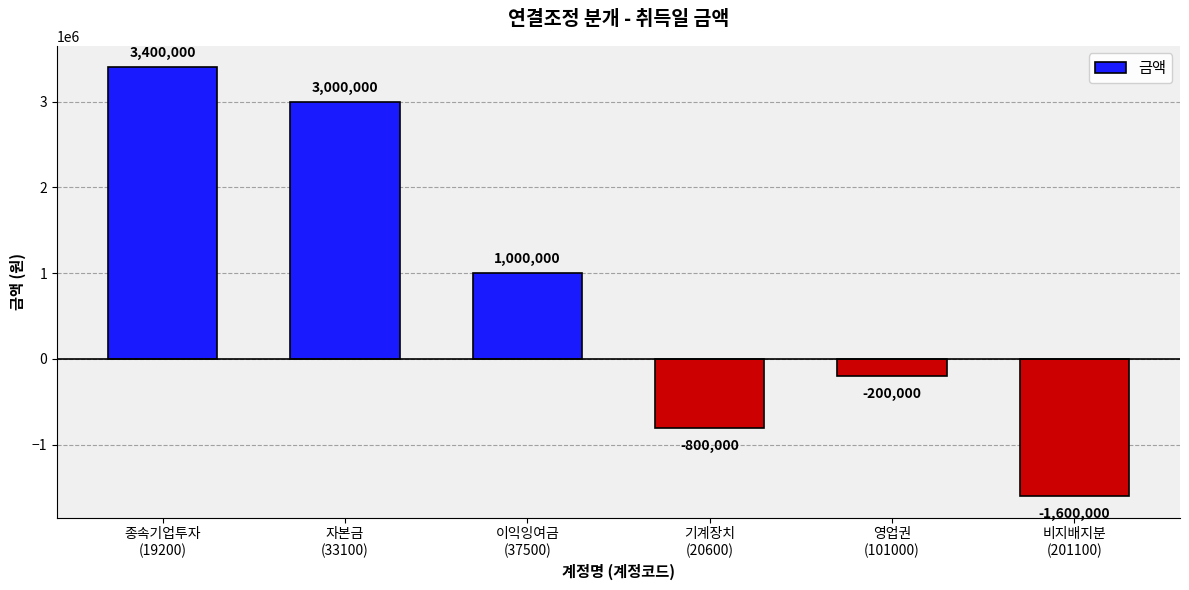

How many negative values are there?

3